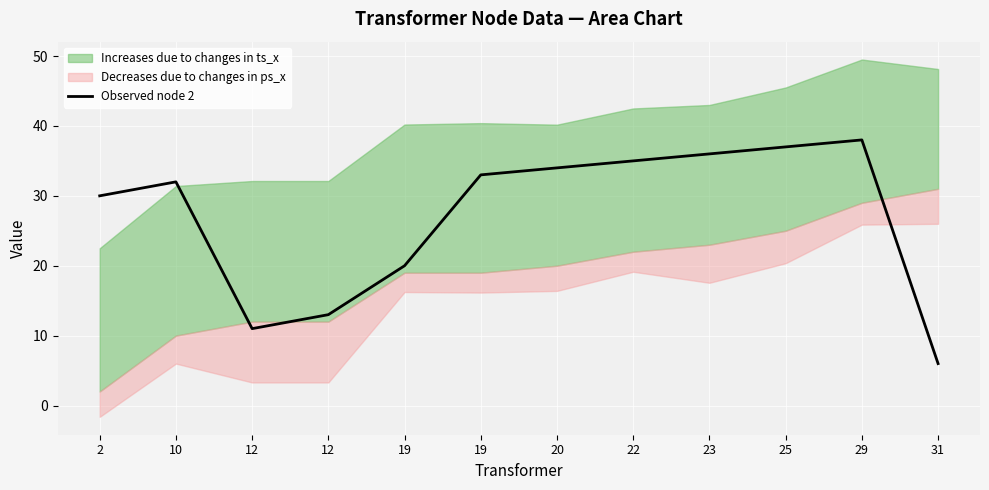

The chart shows a value of 11 at 12. True or false?

True